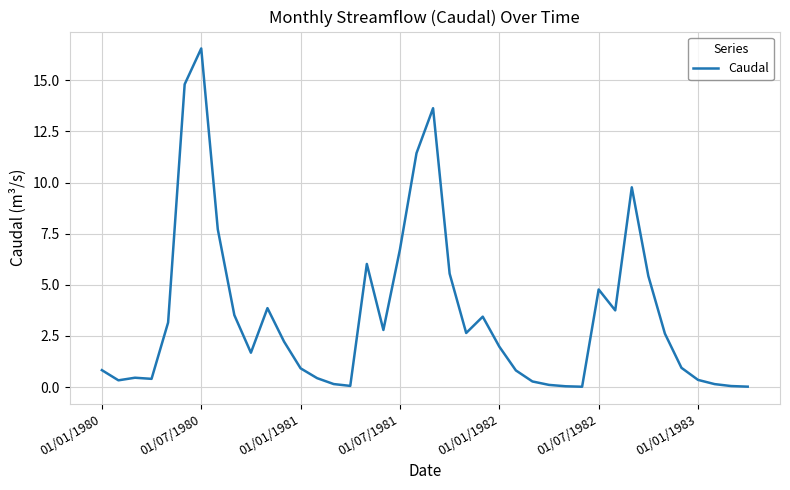

What is the greatest value displayed?

16.6